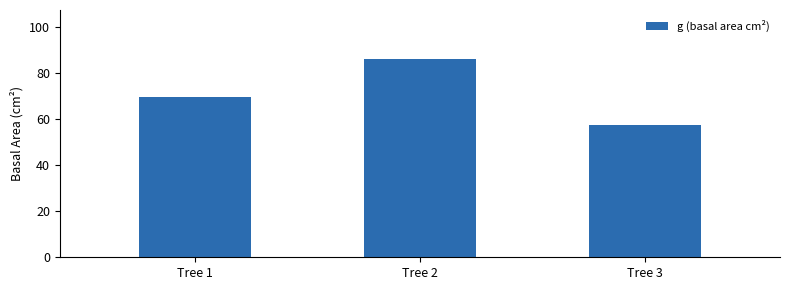

Is it true that the value at Tree 3 is 57.4?

True